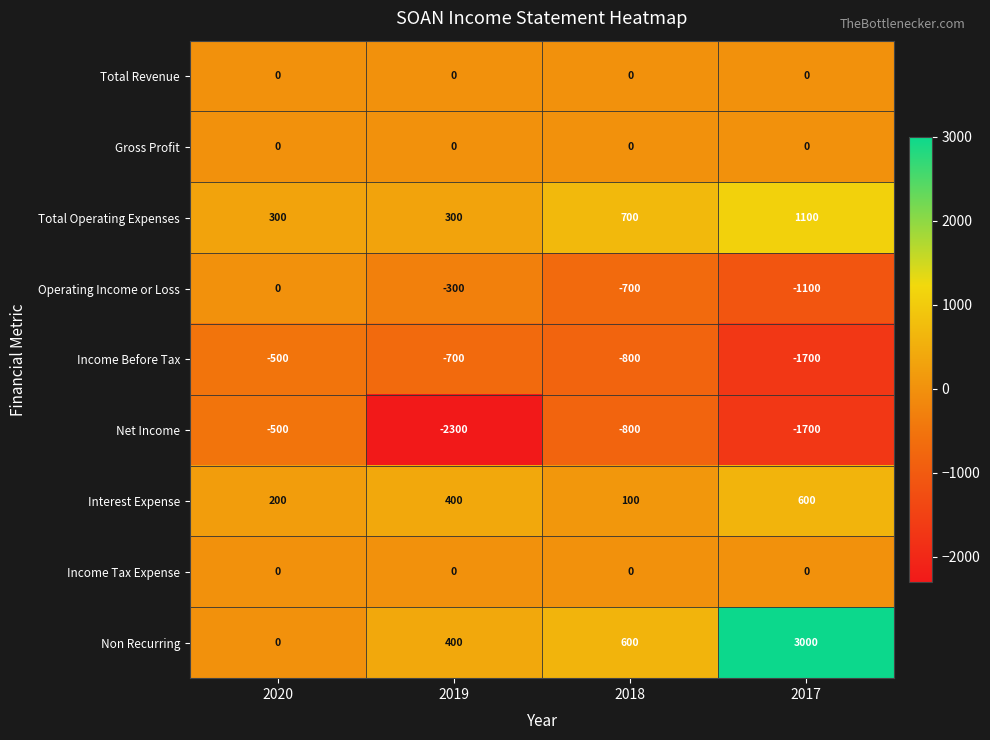

How many series are shown in this chart?

9